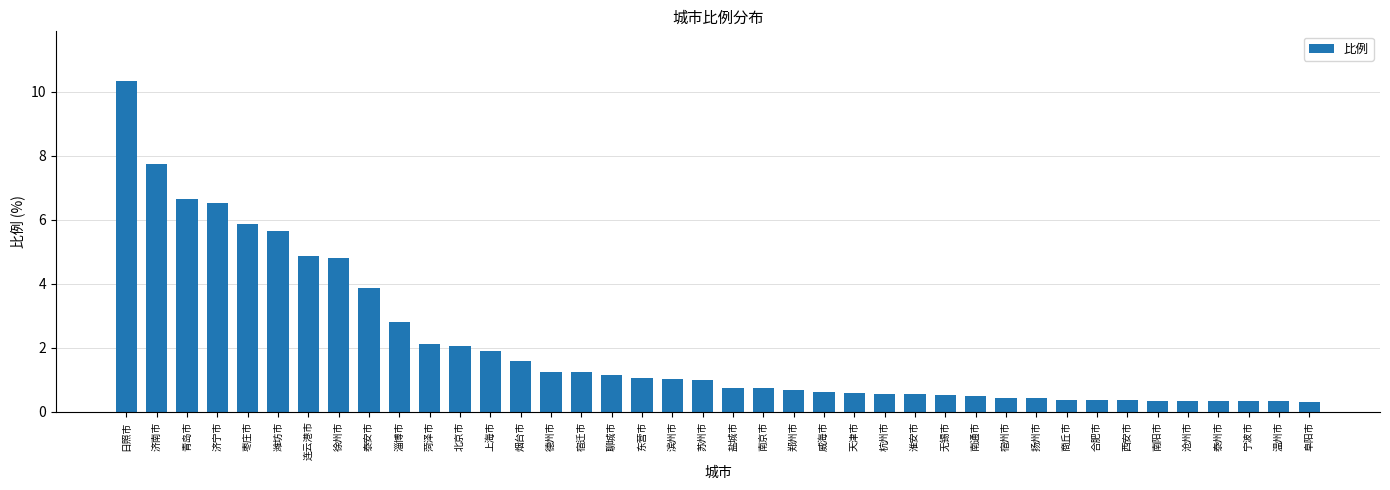

What is the approximate value at 泰州市?

0.3